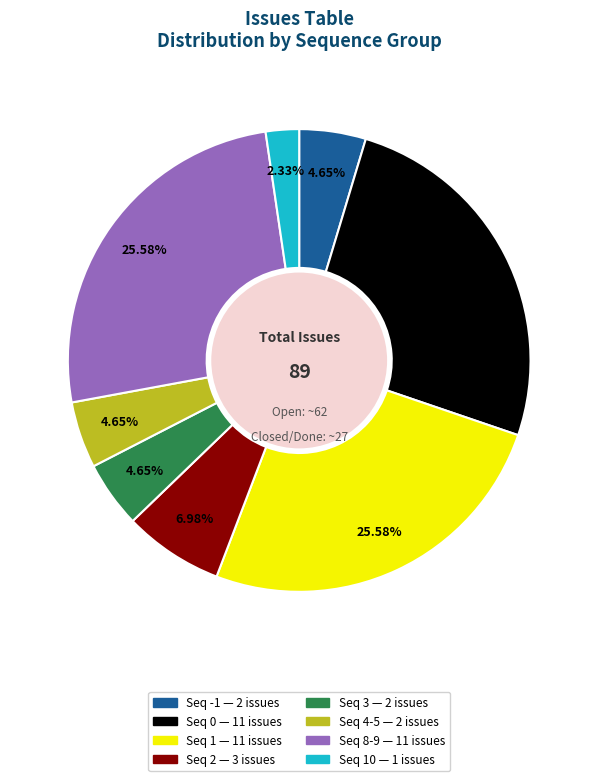

Does any single category account for the majority?

No